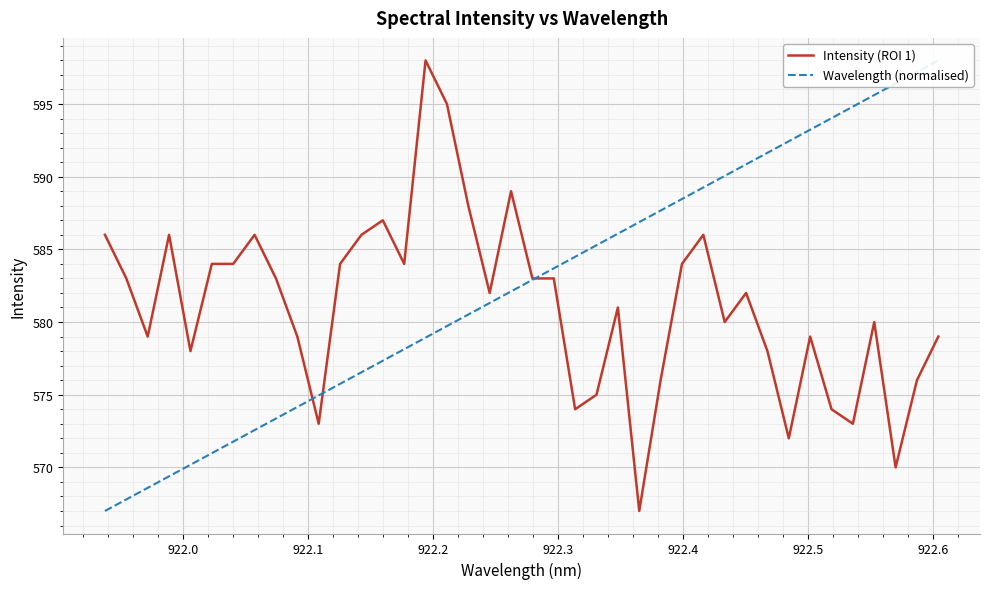

What is the total value across all series at 922.1?

1147.6